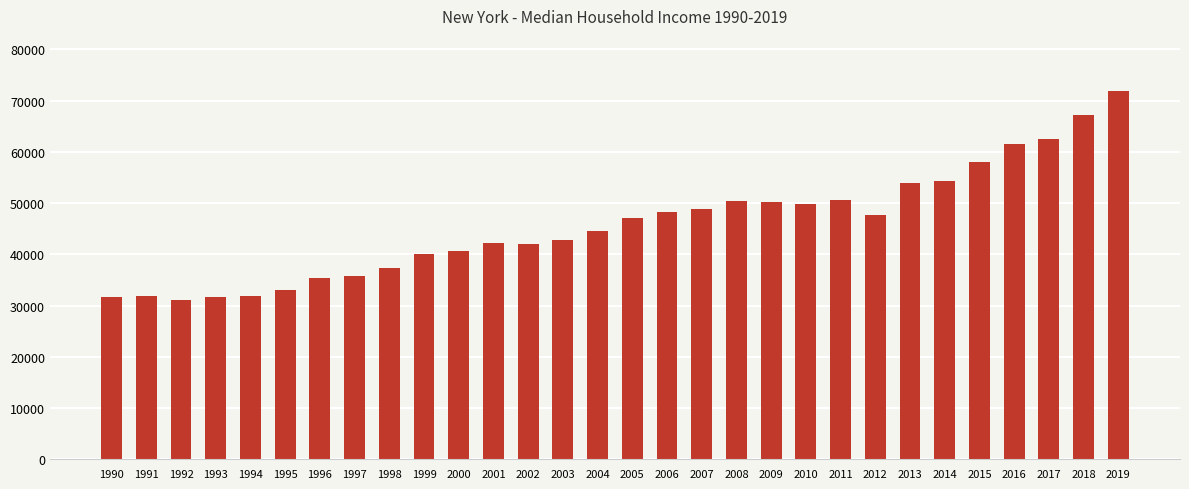

The value at 2007 is 73962. True or false?

False